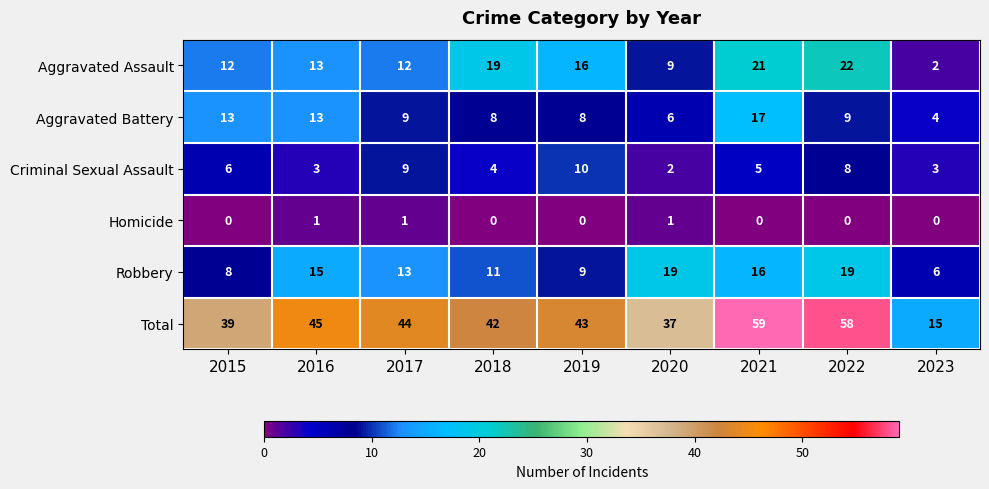

What is the greatest value displayed?

59